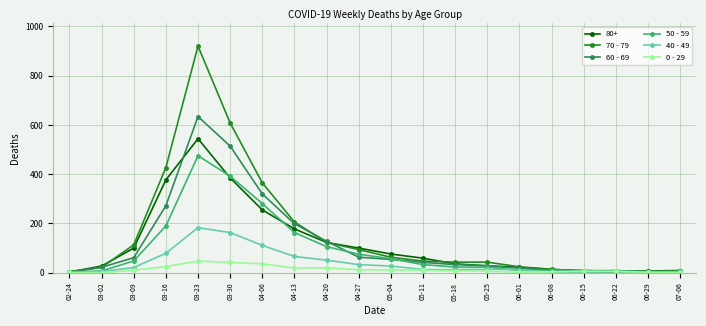

Which category has the highest value in the 80+ series?

03-23